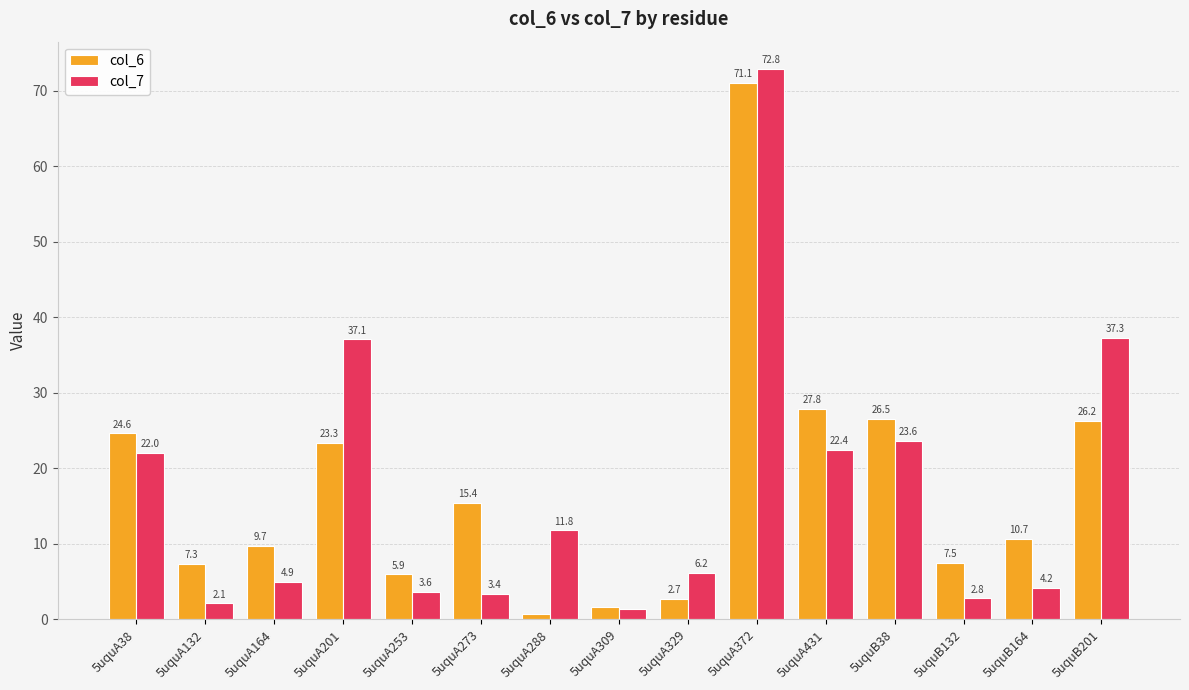

What is the difference between the highest and lowest values at 5uquB132?

4.7